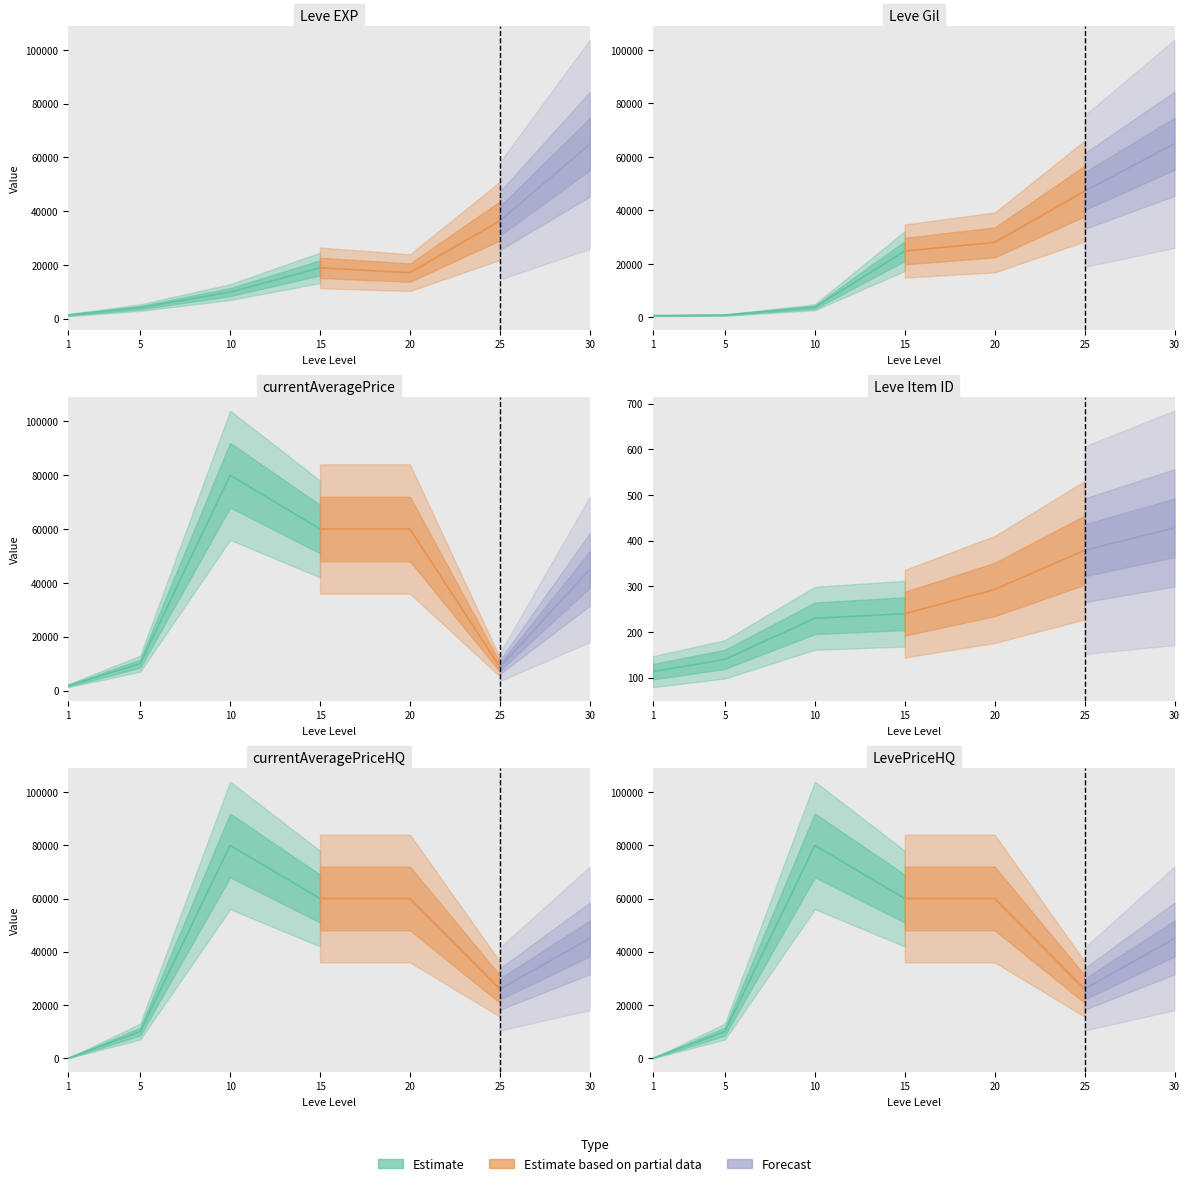

The value of LevePriceHQ at 15 is 85448.3. True or false?

False